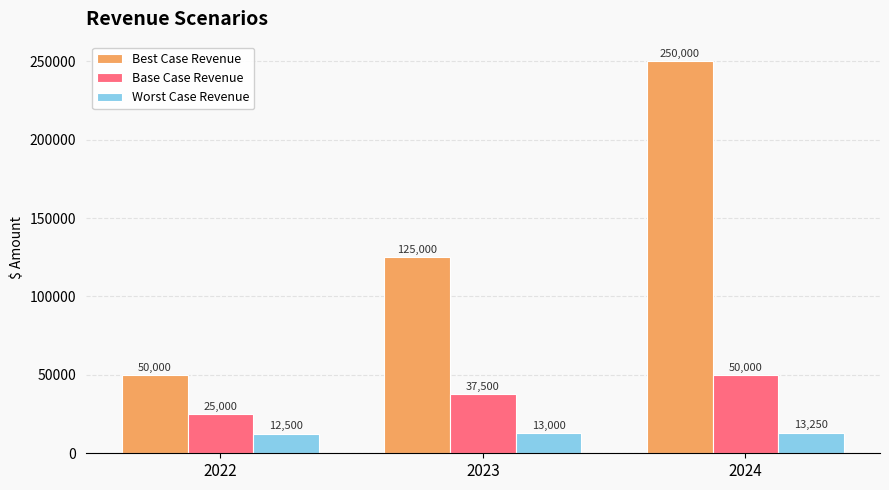

Count the Base Case Revenue values in the range 25000 to 50000.

3